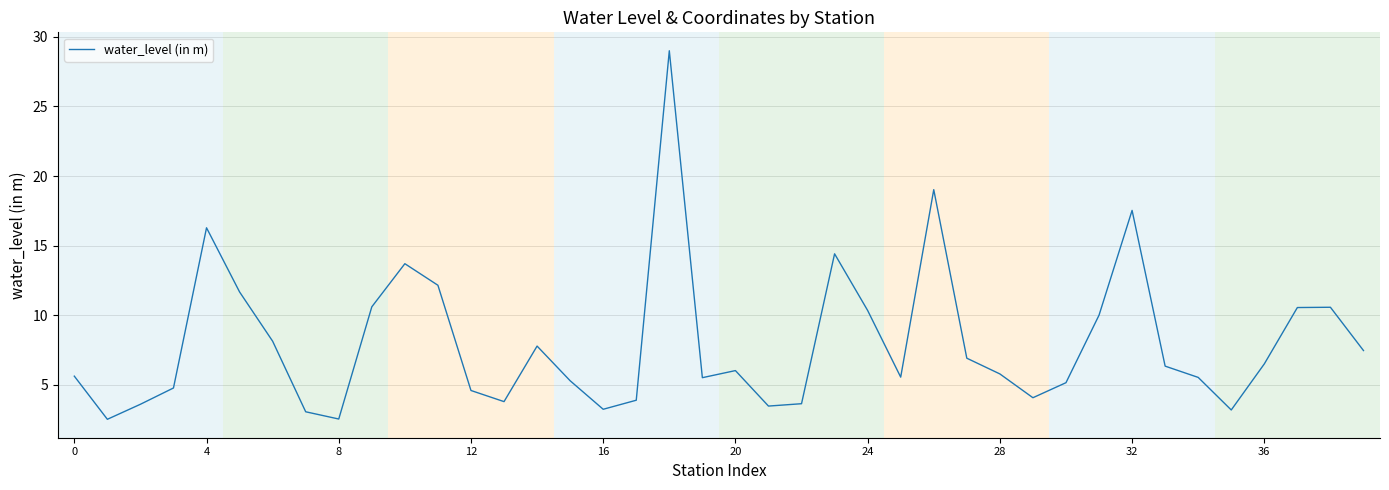

What is the greatest value displayed?

29.0